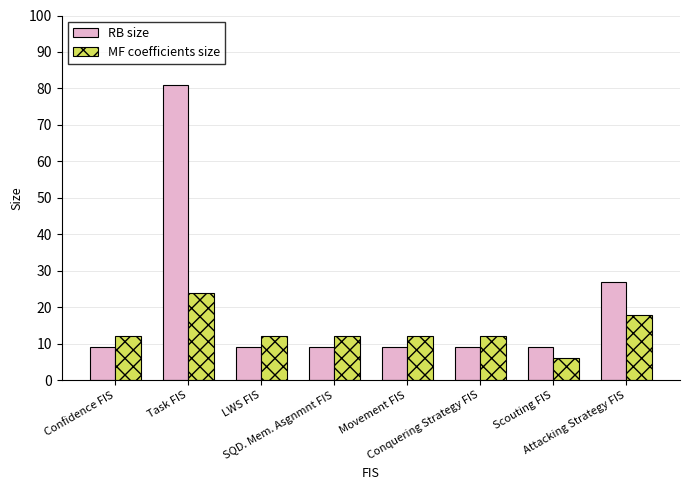

What is the label of the 4th bar from the right?

Movement FIS